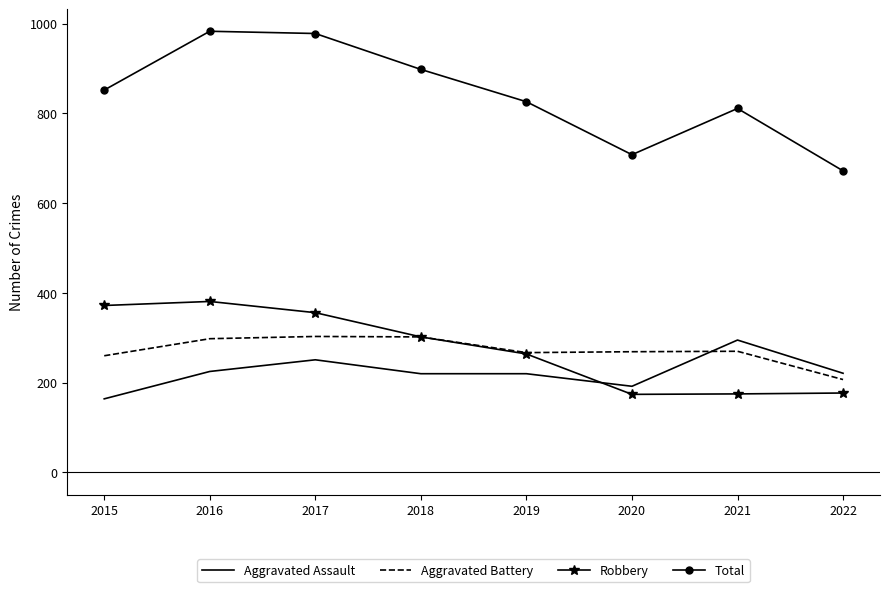

What is the approximate value of Aggravated Battery at 2017, to the nearest 10?

300